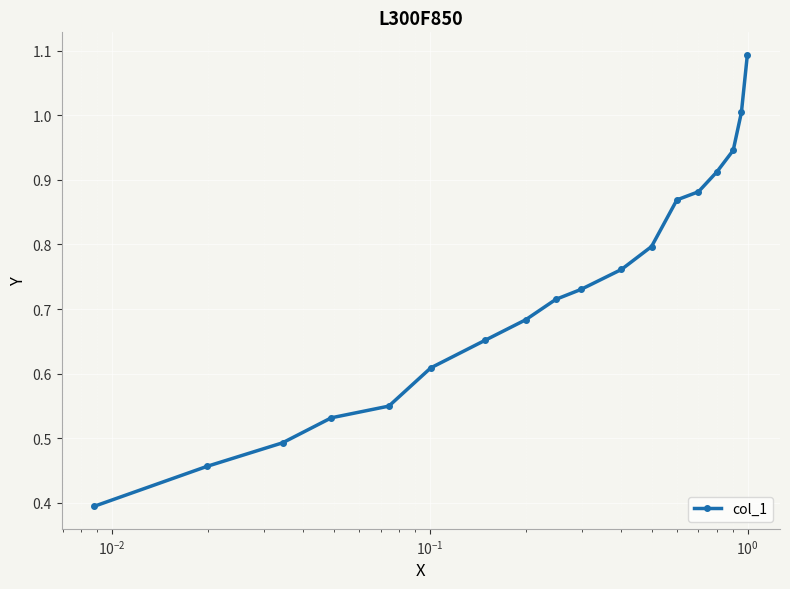

What is the greatest value displayed?

1.1